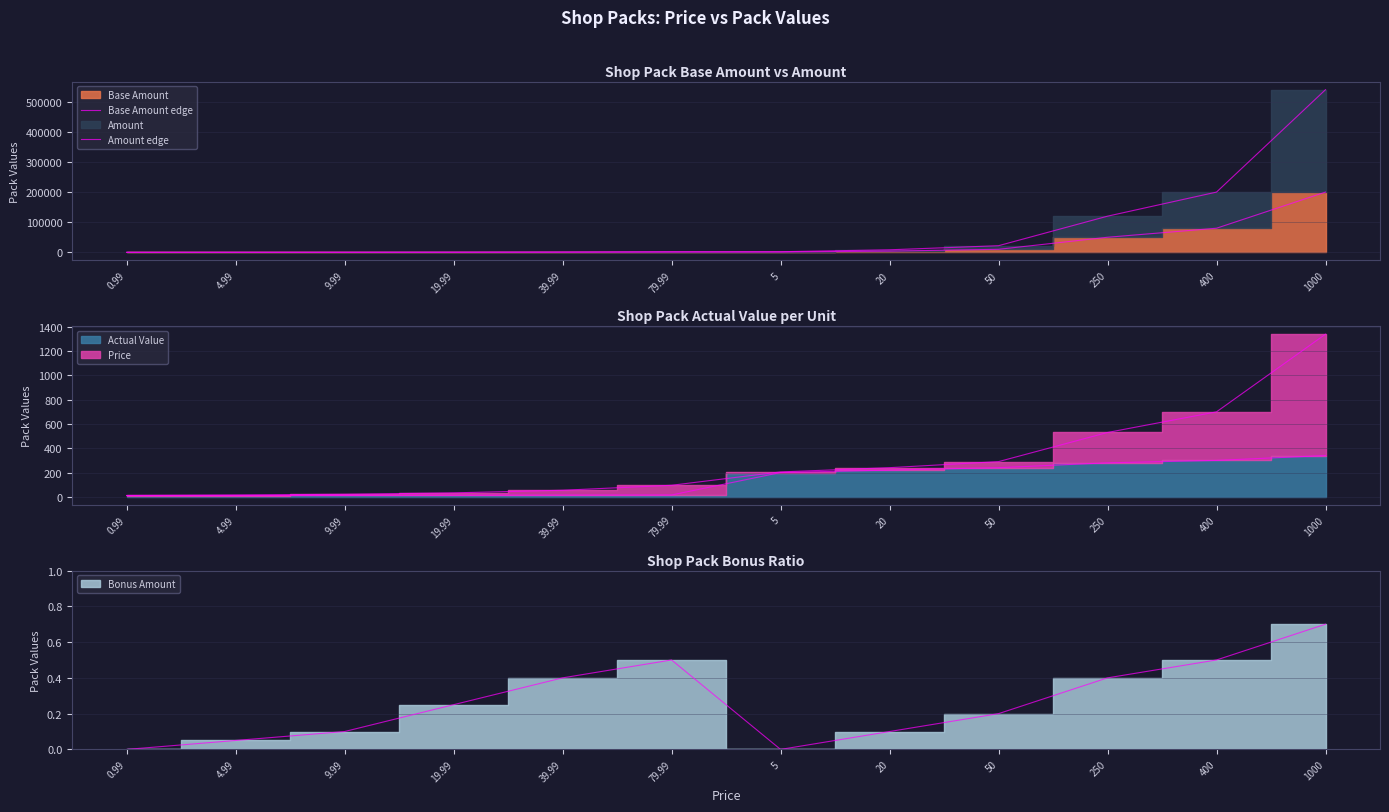

What is the value of the Base Amount edge point at the 12th from the left?

200000